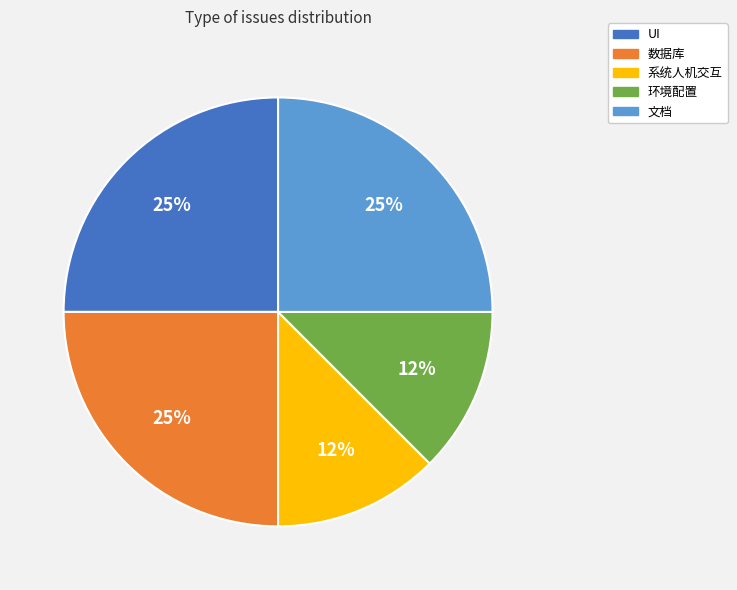

Which has a higher value, 环境配置 or 文档?

文档